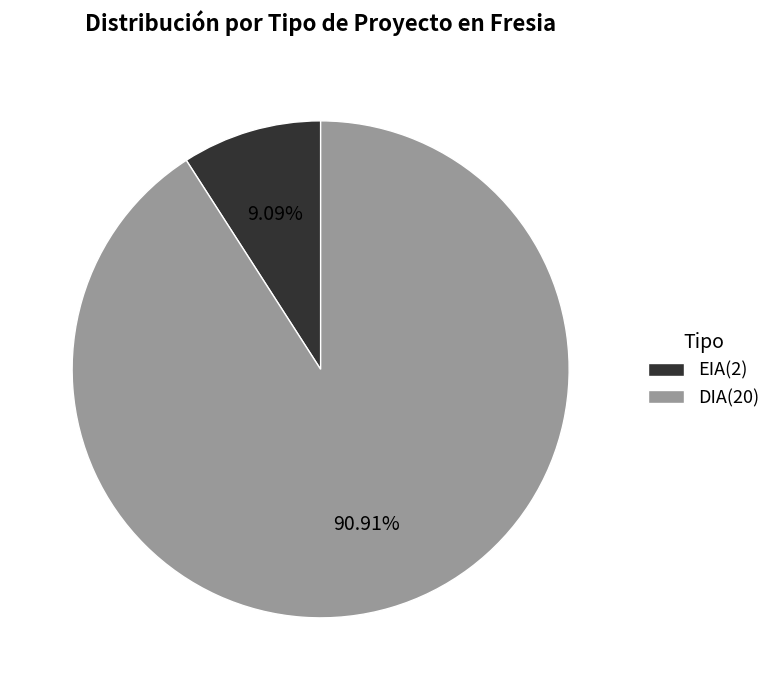

To the nearest percent, what is the difference between the largest and smallest slice percentages?

82%